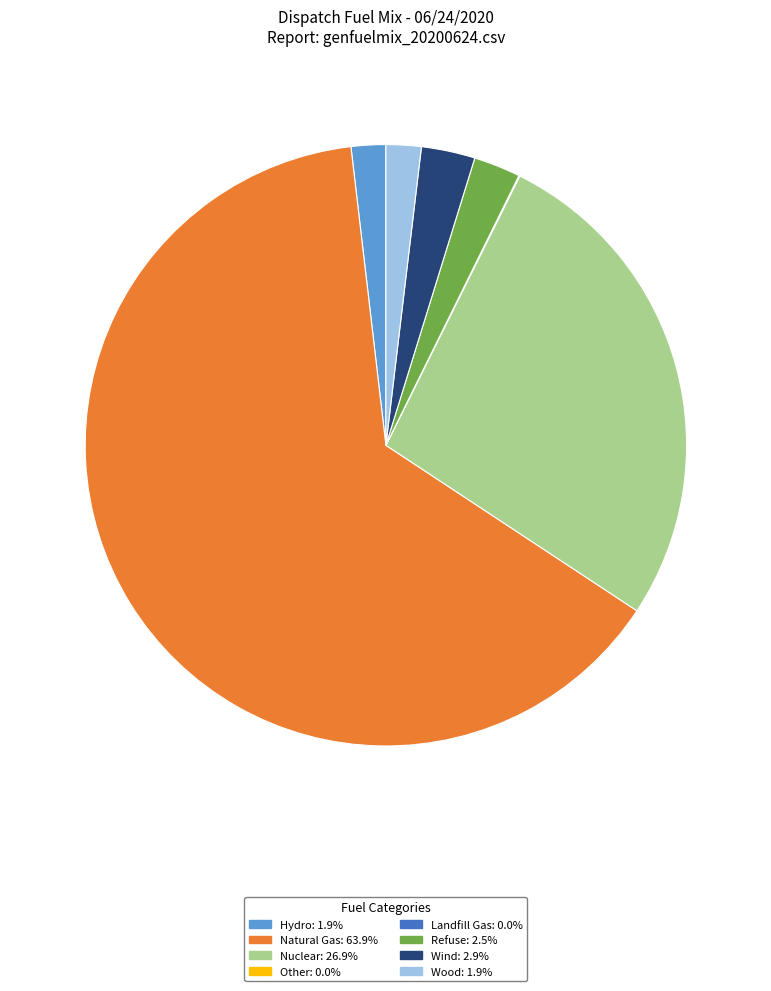

Between Natural Gas and Wood, which is larger?

Natural Gas